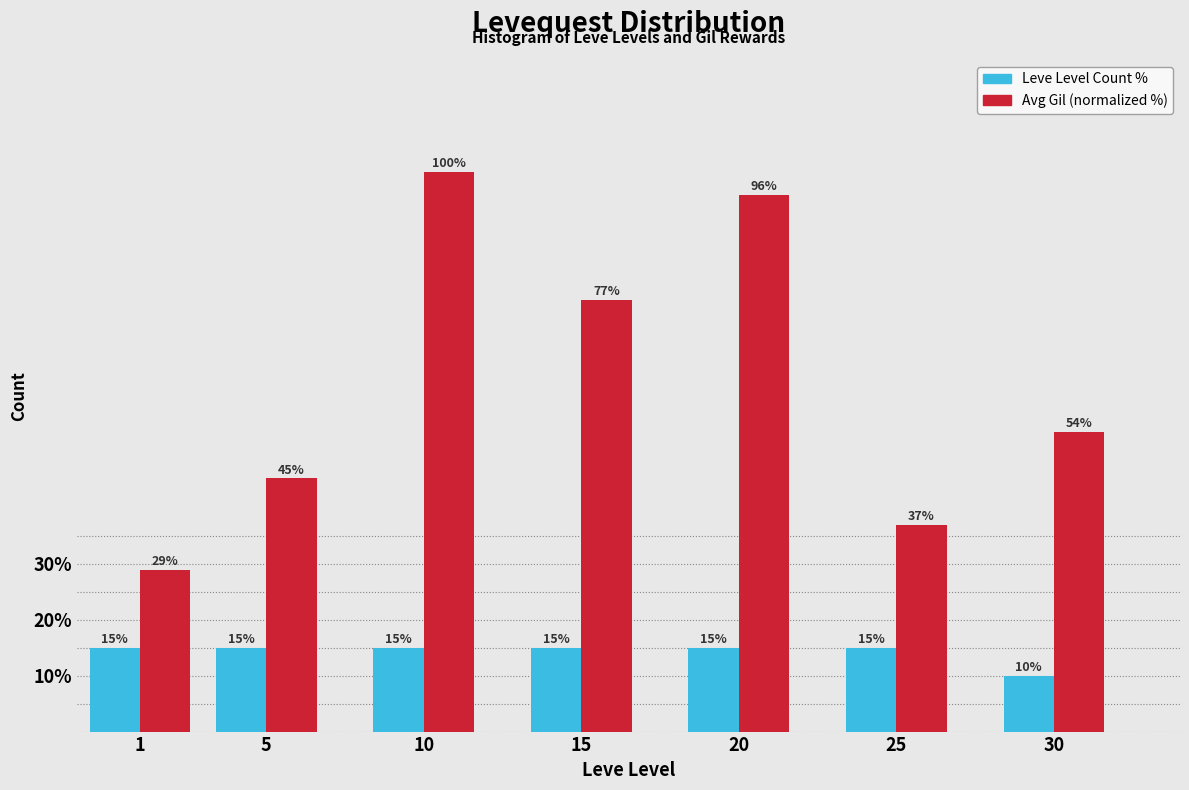

Is it true that Leve Level Count % equals 15.0 at 5?

True